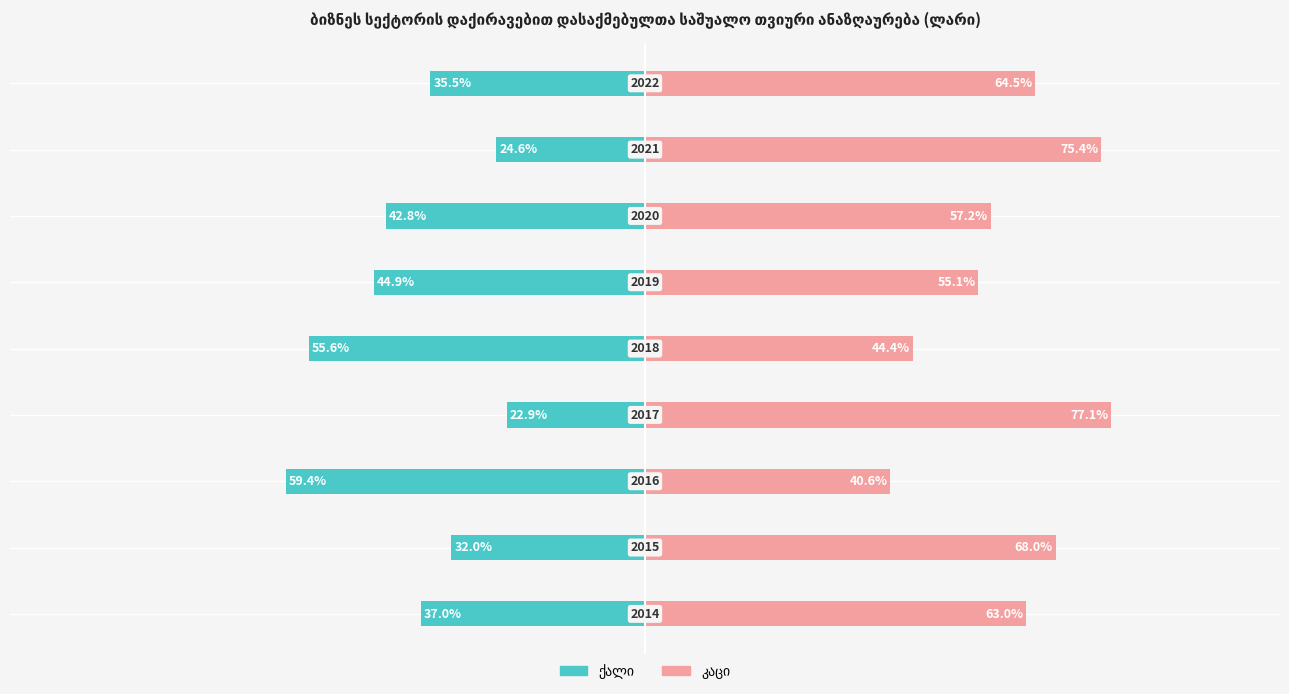

What is the average value of the ქალი series?

-39.4